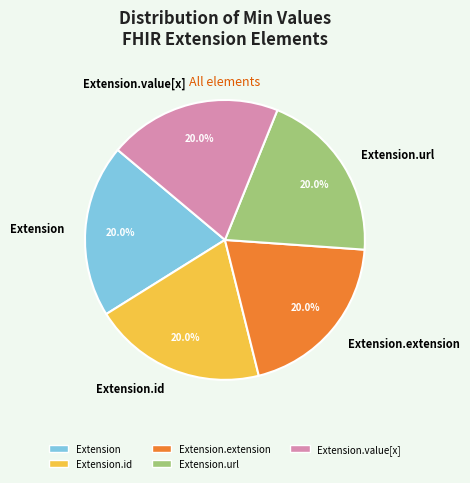

What percentage do Extension.value[x] and Extension.extension together represent?

40.0%